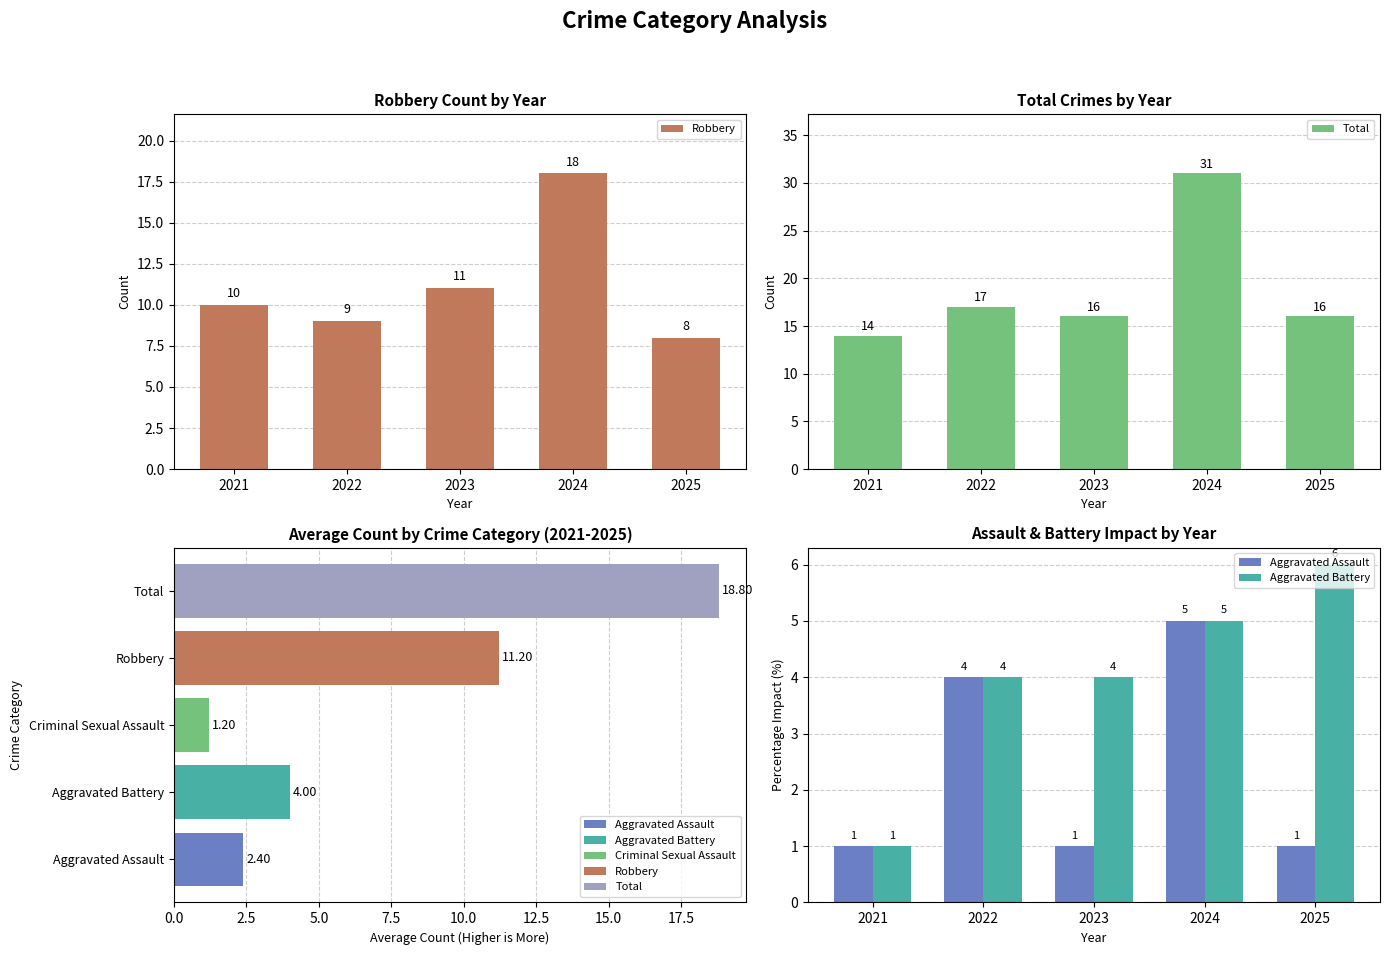

Does the chart contain stacked bars?

No